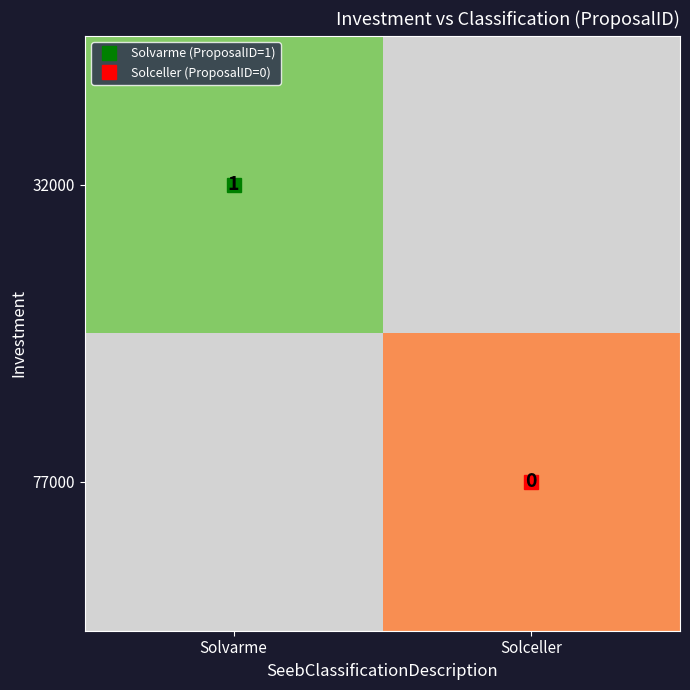

True or false: 32000 has a value of 1.0 at Solvarme.

True